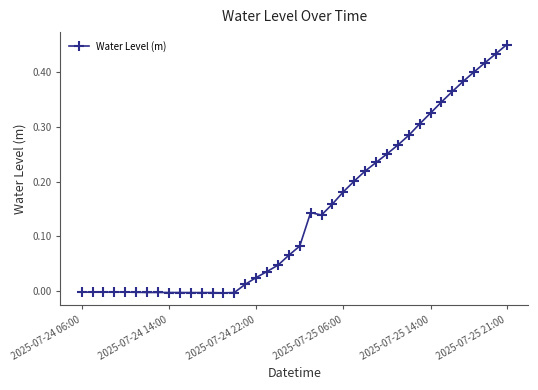

What is the sum of all values?

5.8